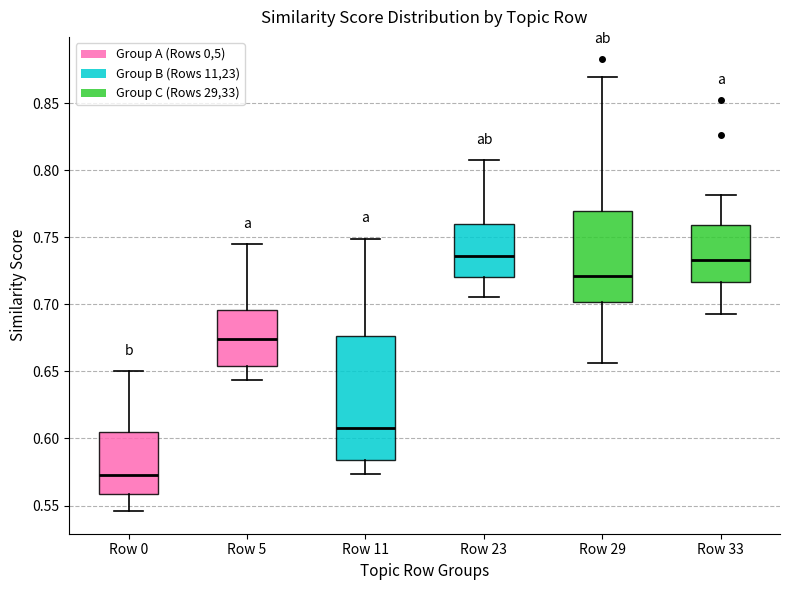

Reading left to right, transcribe this box plot: for each box, give where its median line is, the range the box spans, and where its two whiskers end, as read against the y-axis. The values are not printed on the chart, so give them approximately, as read against the axis.

Row 0: median 0.575, box 0.560 to 0.605, whiskers 0.545 to 0.650
Row 5: median 0.675, box 0.655 to 0.695, whiskers 0.645 to 0.745
Row 11: median 0.610, box 0.585 to 0.675, whiskers 0.575 to 0.750
Row 23: median 0.735, box 0.720 to 0.760, whiskers 0.705 to 0.810
Row 29: median 0.720, box 0.700 to 0.770, whiskers 0.655 to 0.870
Row 33: median 0.735, box 0.715 to 0.760, whiskers 0.695 to 0.780